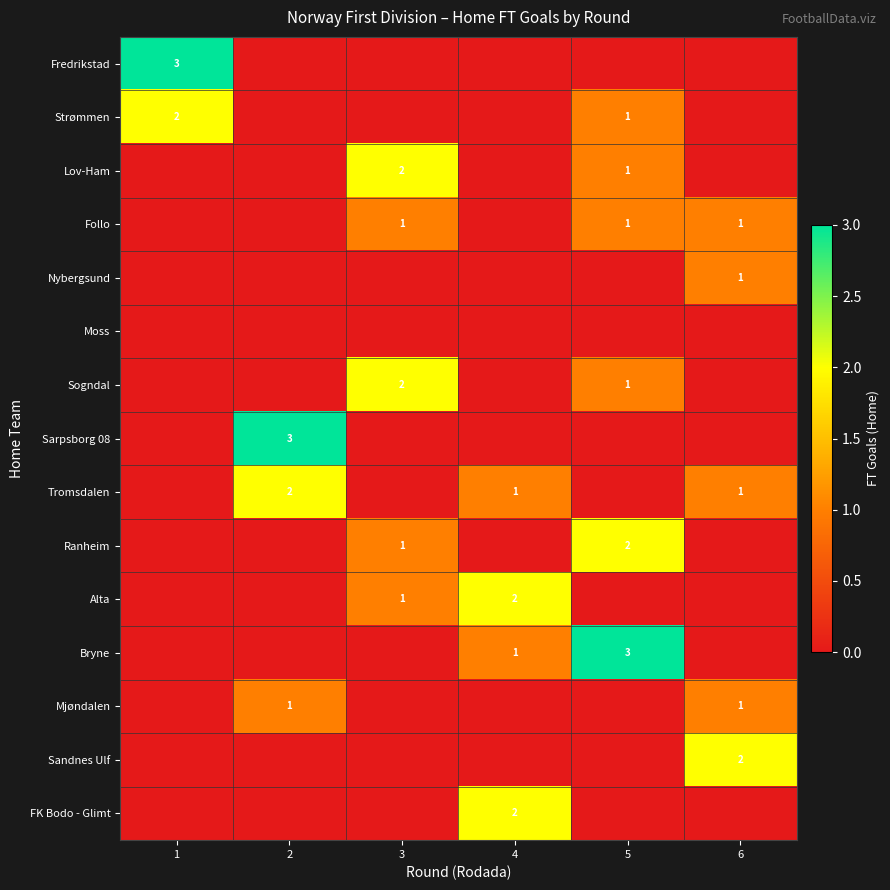

What is the spread (max minus min) of values at 2?

3